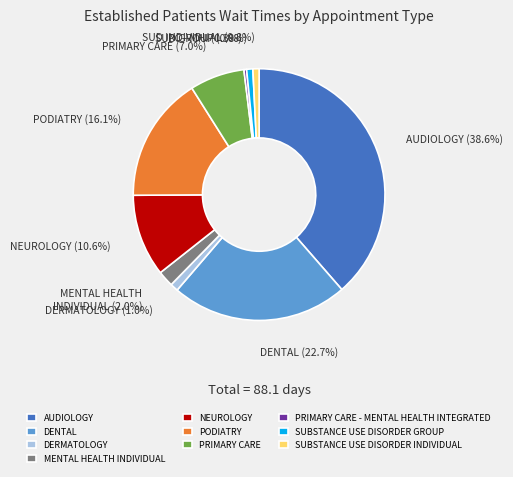

Which category has the biggest portion of the pie?

AUDIOLOGY